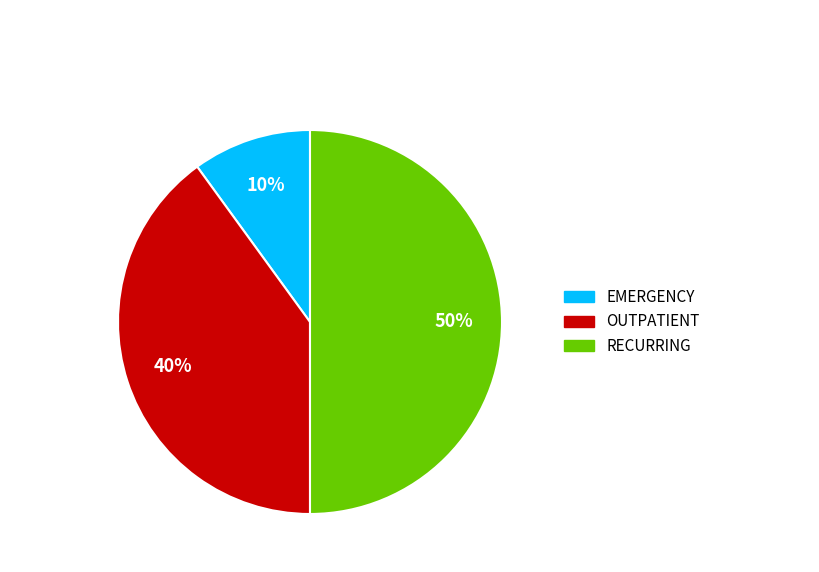

To the nearest percent, what percentage of the pie is RECURRING?

50%